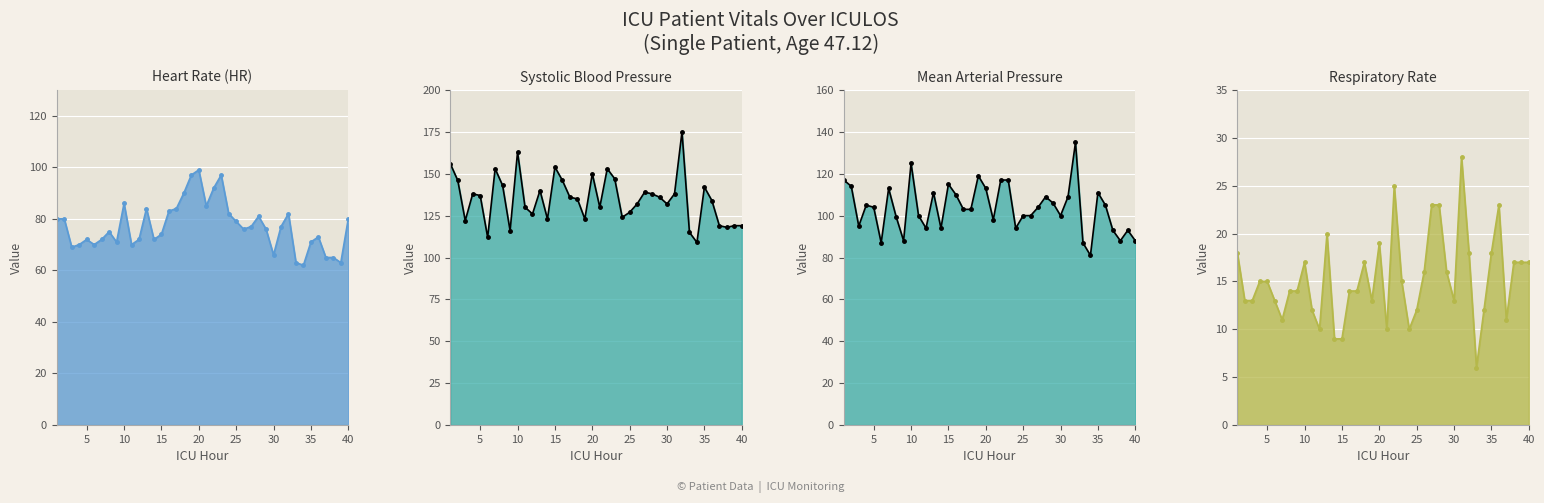

Does the chart display data point markers on the line(s)?

Yes